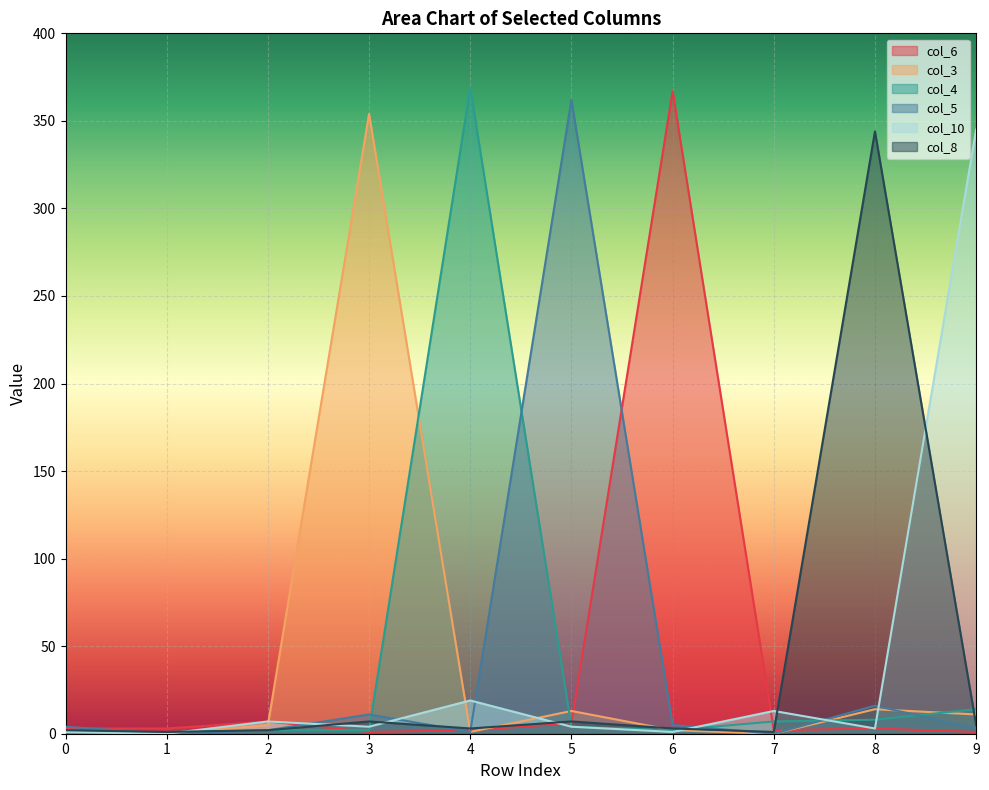

Is the value of col_10 at 8 greater than the value of col_4 at 9?

No